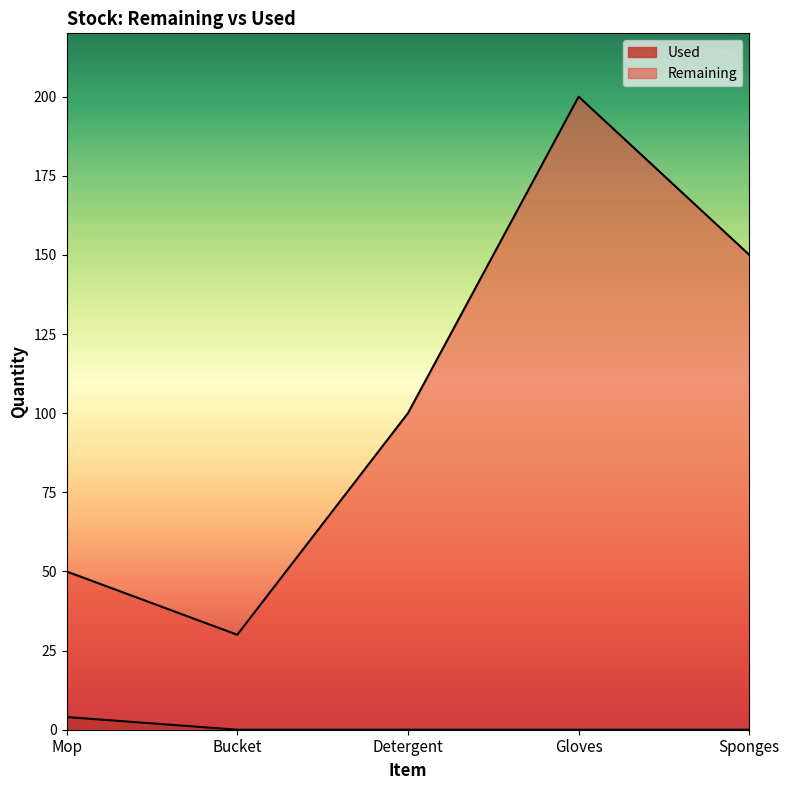

Which series changed the most between Bucket and Sponges?

Remaining